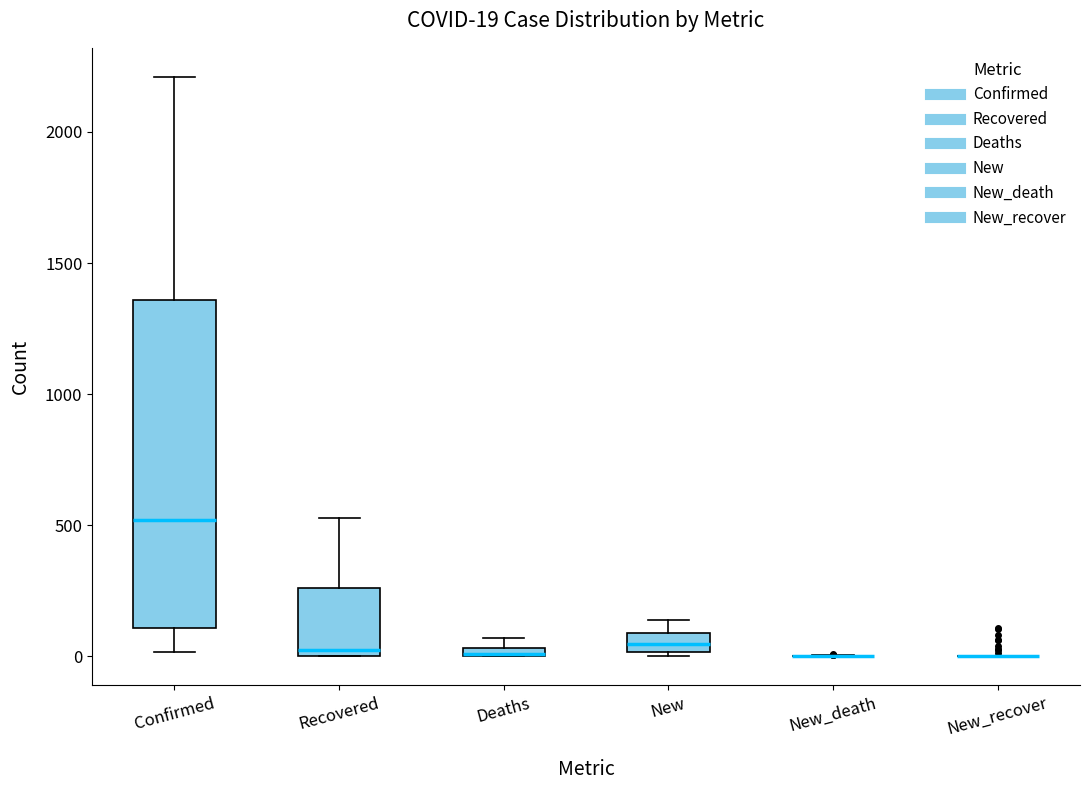

Which box is the tallest, from its lower edge to its upper edge?

Confirmed